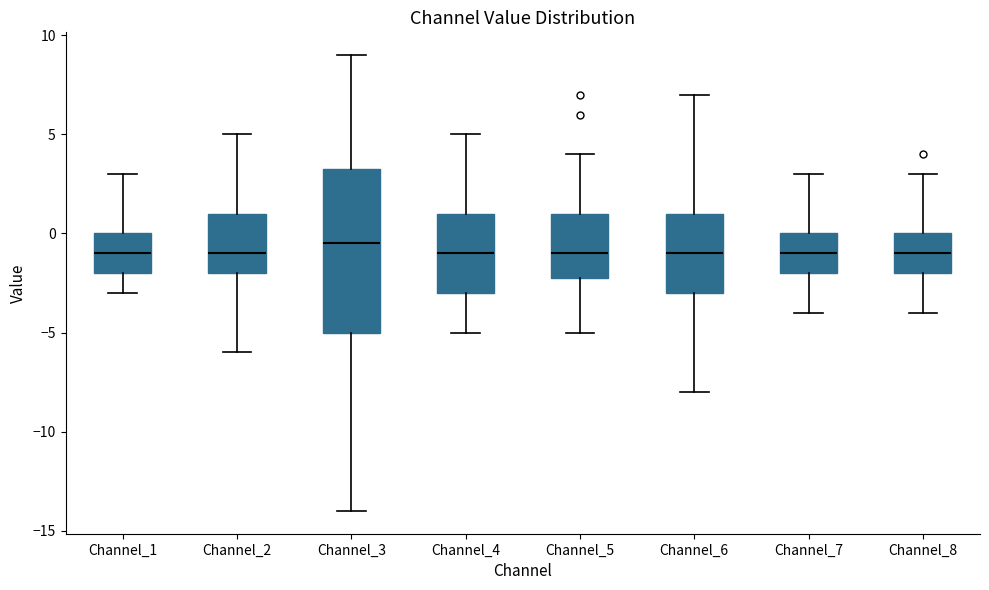

Where is the lower edge of the box for Channel_5 on the y-axis? The values are not printed on the chart, so give them approximately, as read against the axis.

-2.0